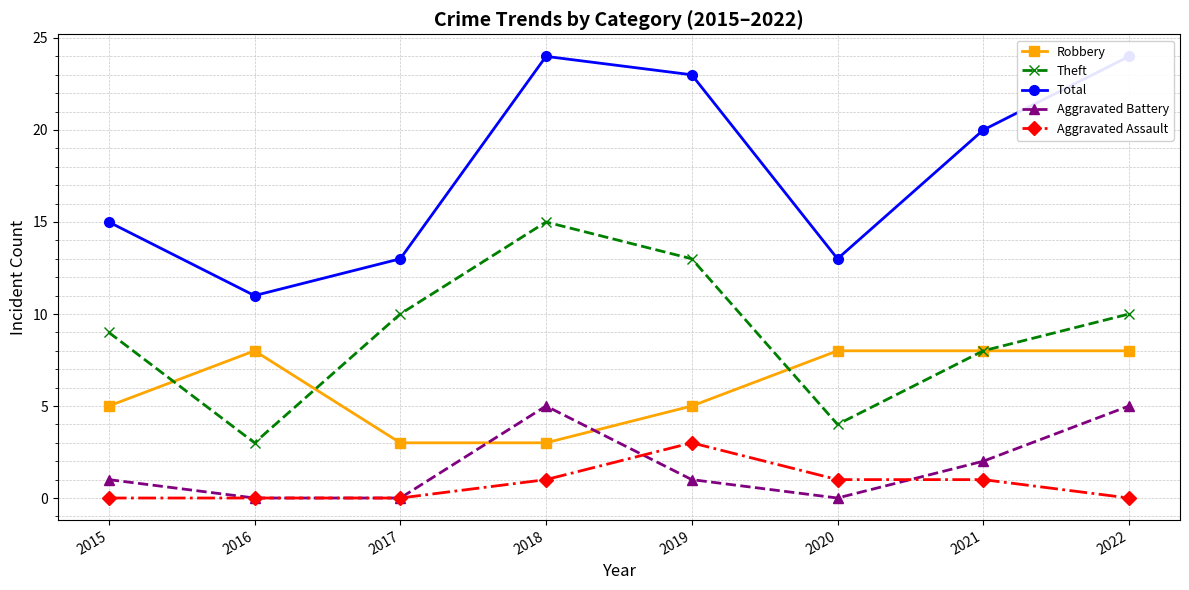

After their last crossing, which series has the higher values: Aggravated Assault or Aggravated Battery?

Aggravated Battery